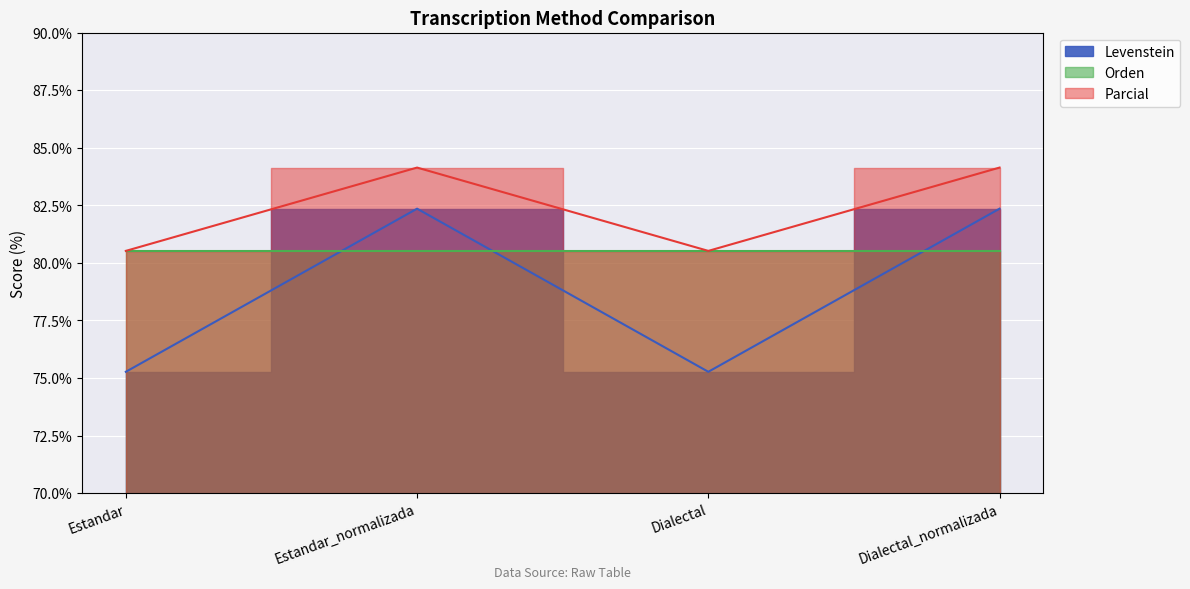

Is the value of Parcial at Dialectal_normalizada greater than the value of Levenstein at Estandar_normalizada?

Yes